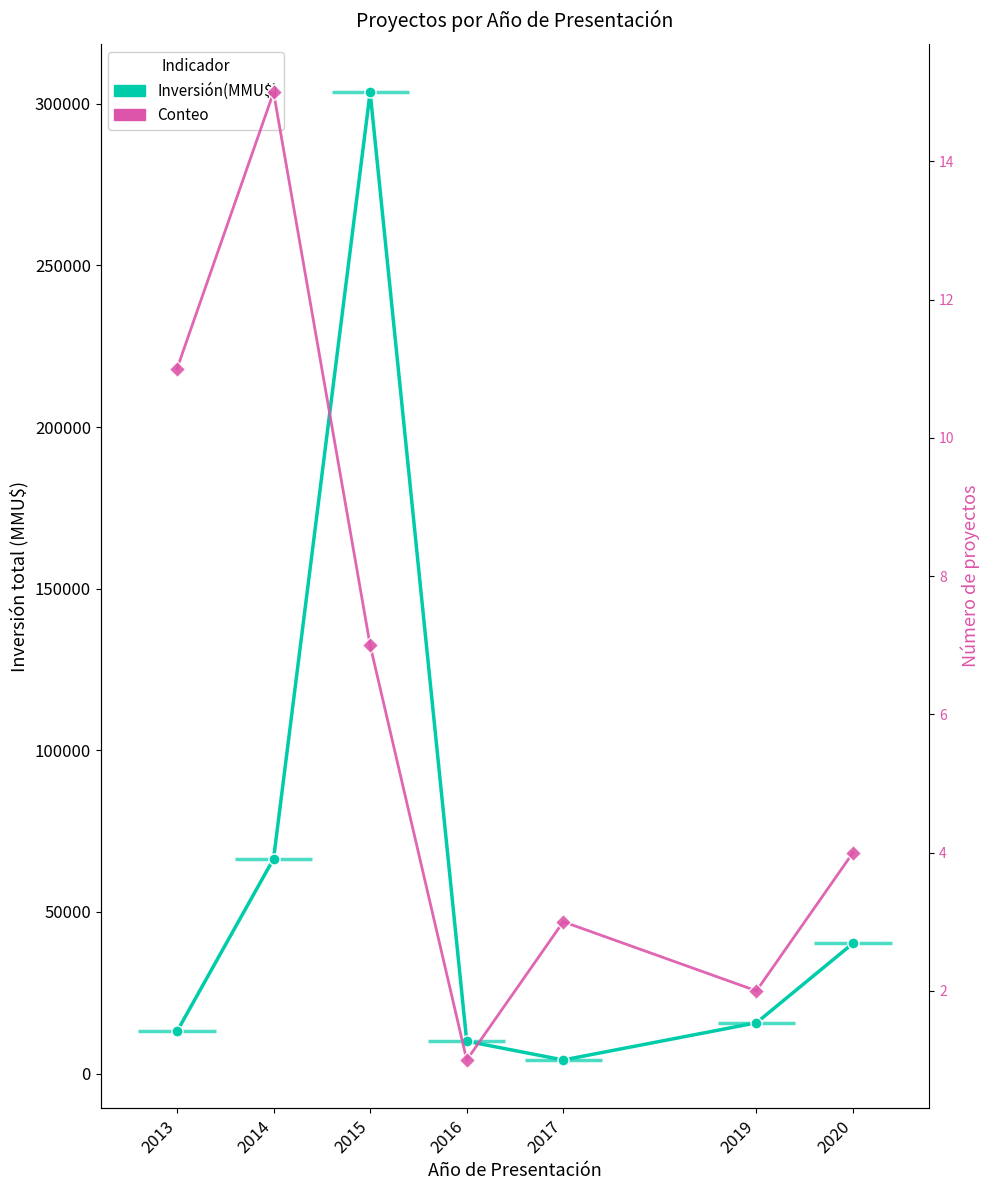

At which category is the sum across all series the highest?

2015